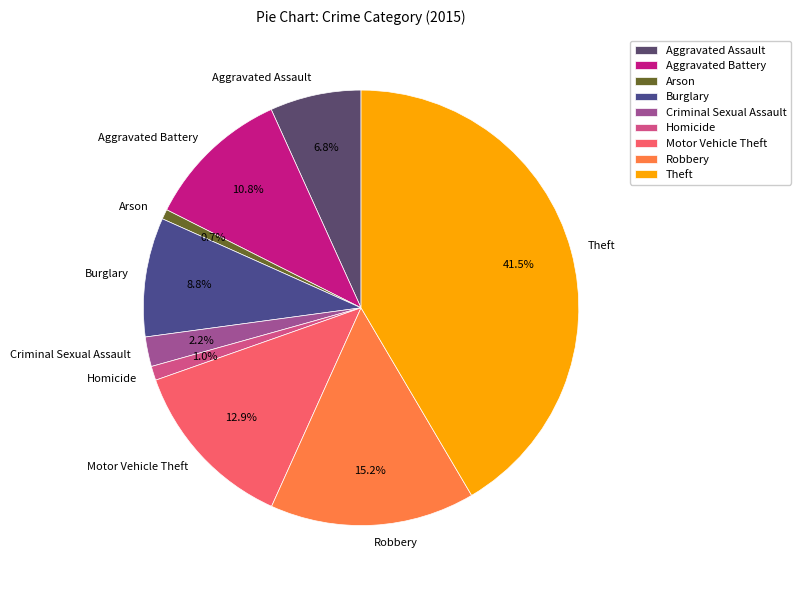

Is Aggravated Assault the majority of the pie?

No